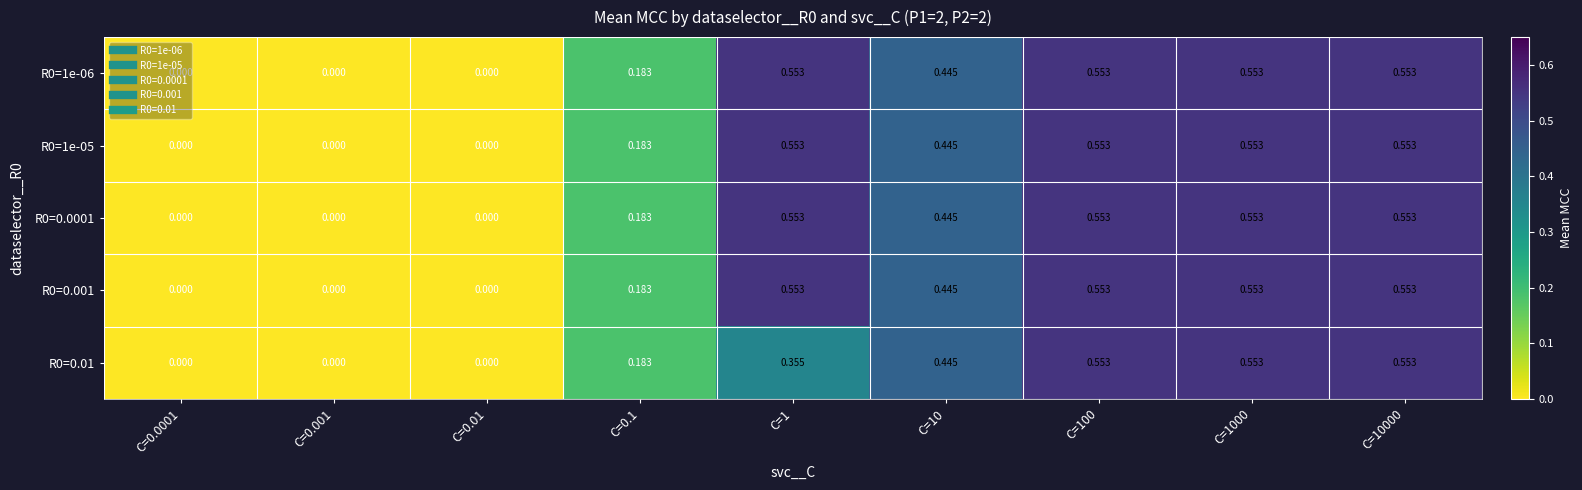

Is the value of R0=1e-06 at C=0.0001 greater than the value of R0=0.001 at C=10?

No